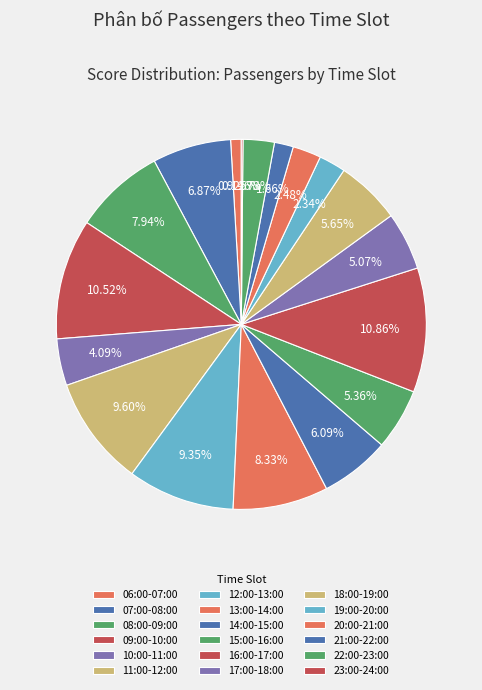

What is the largest slice in the pie chart?

16:00-17:00